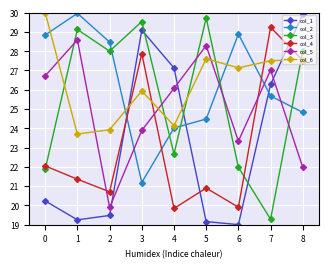

What is the value of the col_6 point at the 5th from the left?

24.1